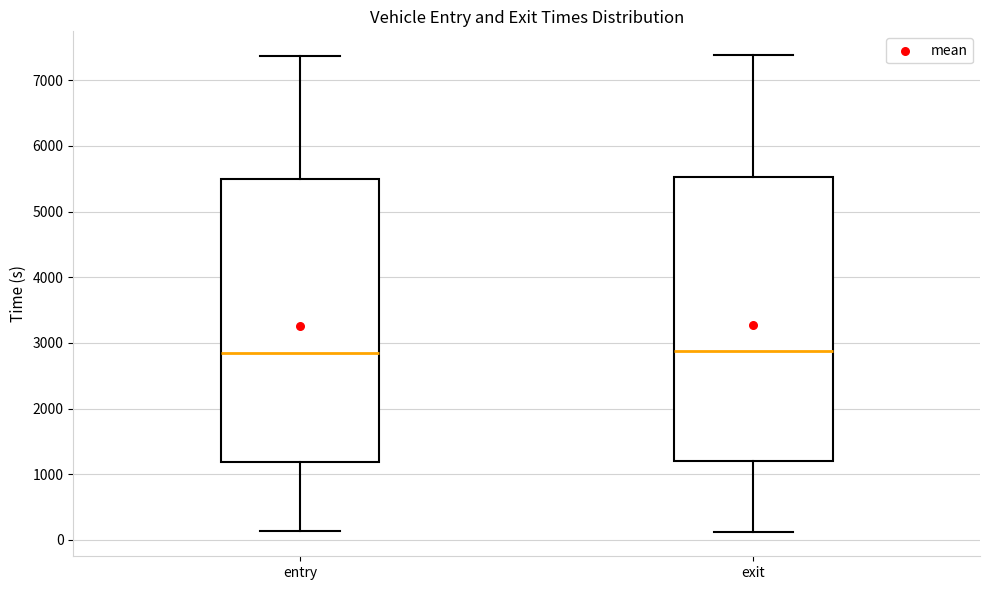

Where does the lower whisker of the box for exit end on the y-axis? The values are not printed on the chart, so give them approximately, as read against the axis.

100